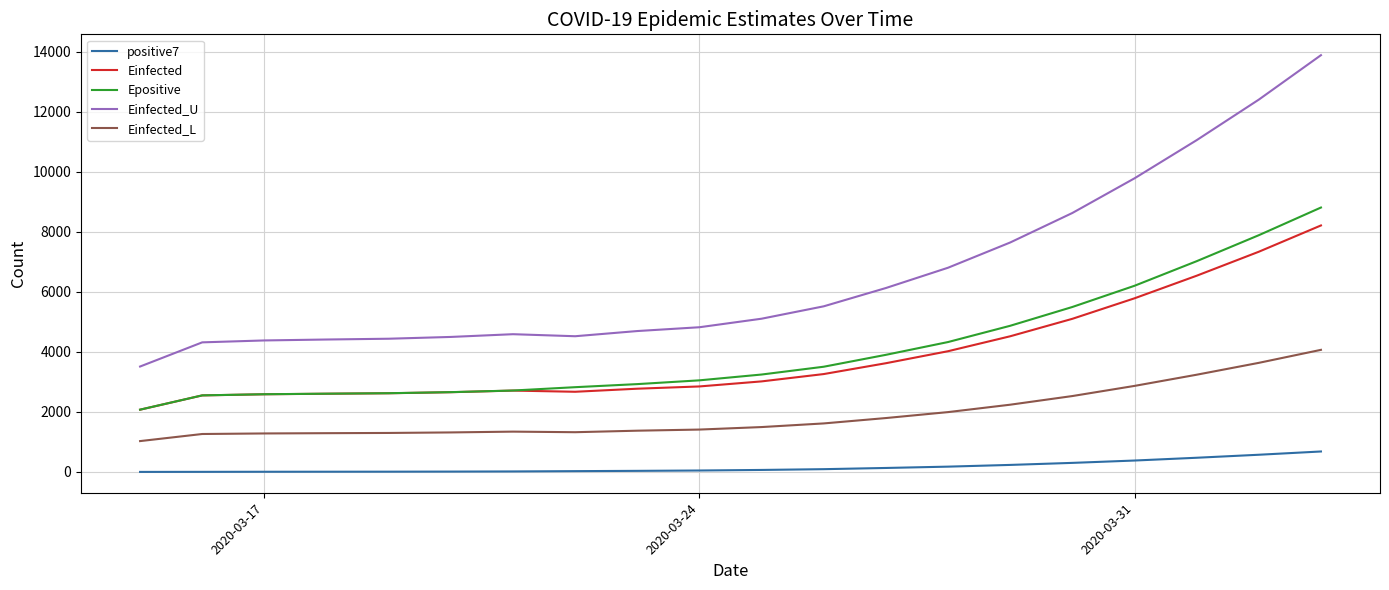

Which series has the largest total across all categories?

Einfected_U